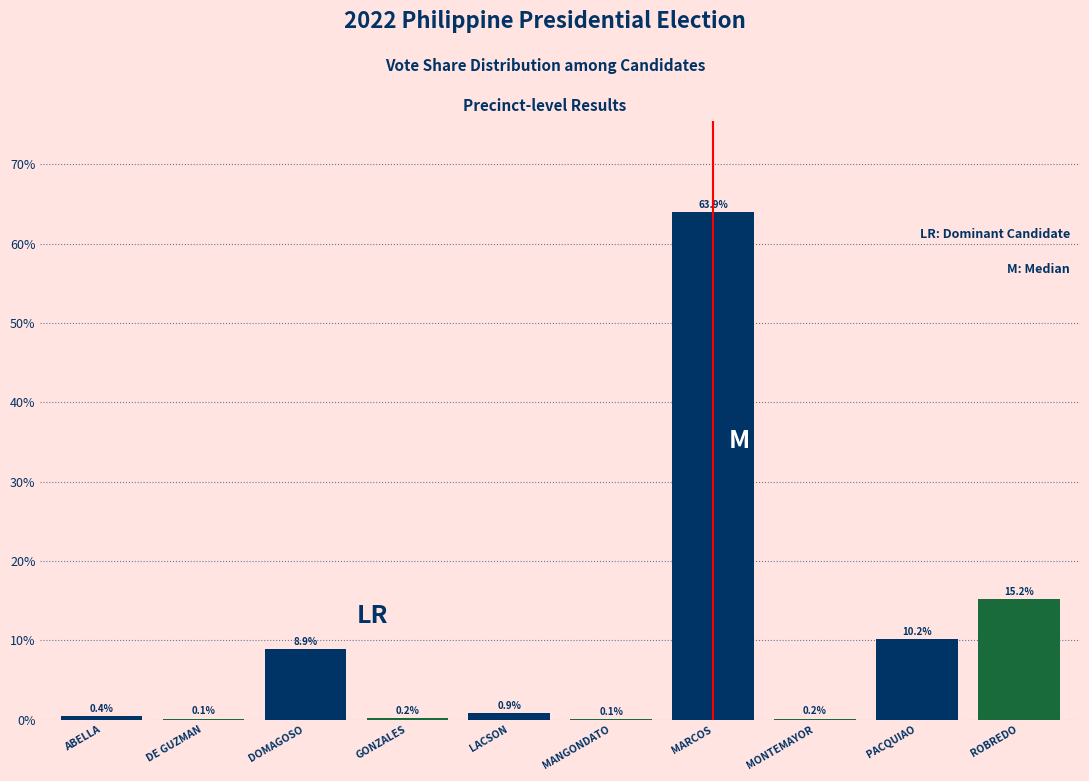

Reading left to right, transcribe all the data shown in this chart.

ABELLA=0.4	DE GUZMAN=0.1	DOMAGOSO=8.9	GONZALES=0.2	LACSON=0.9	MANGONDATO=0.1	MARCOS=63.9	MONTEMAYOR=0.2	PACQUIAO=10.2	ROBREDO=15.2